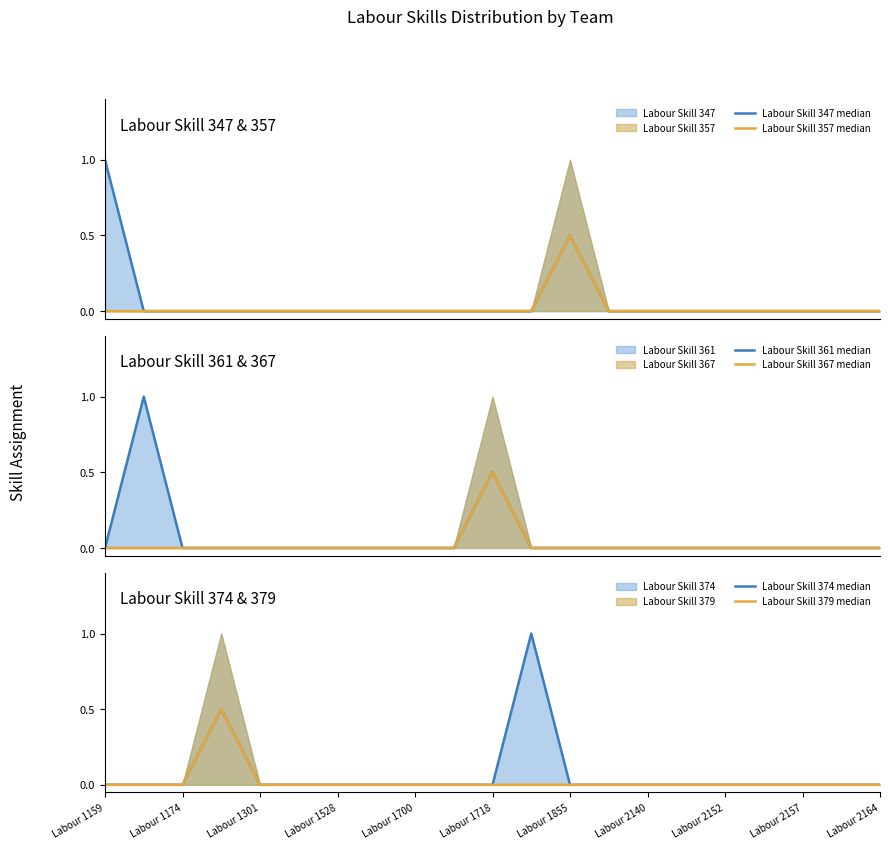

Is it true that Labour Skill 357 median equals 0.0 at Labour 2164?

True